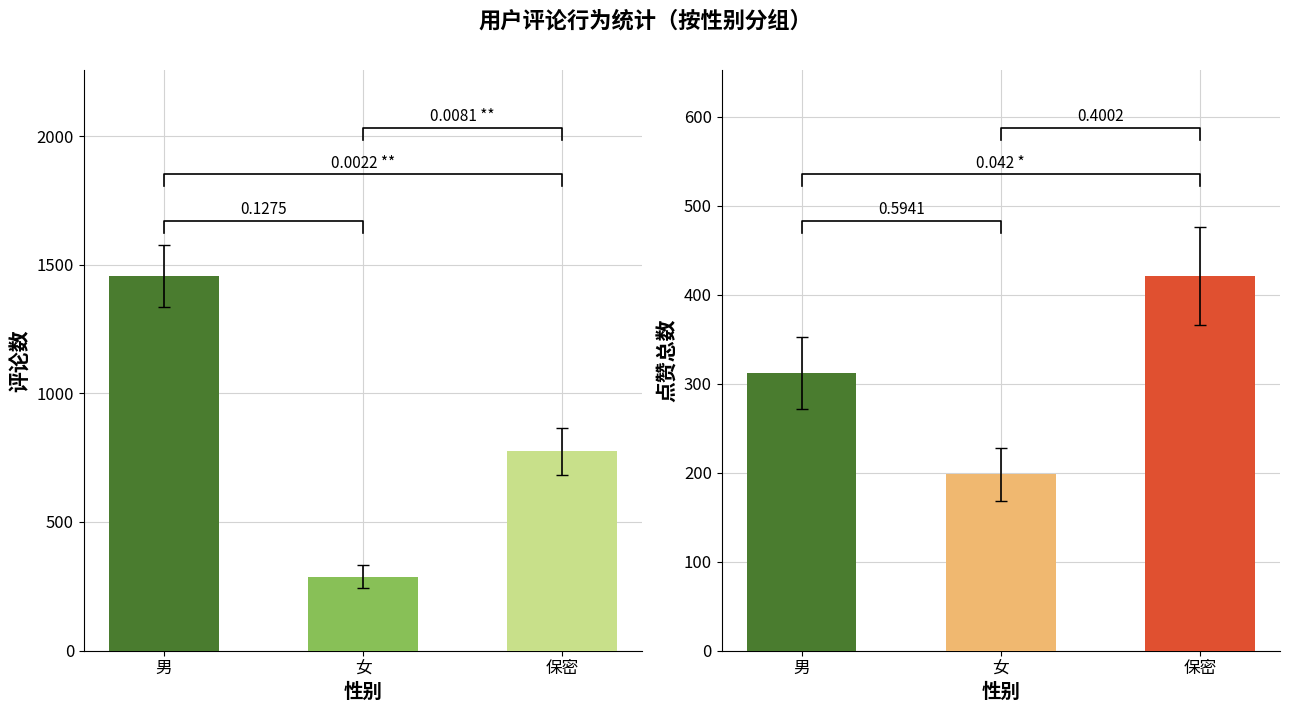

Rank the series by their average value, from lowest to highest.

点赞总数, 评论数